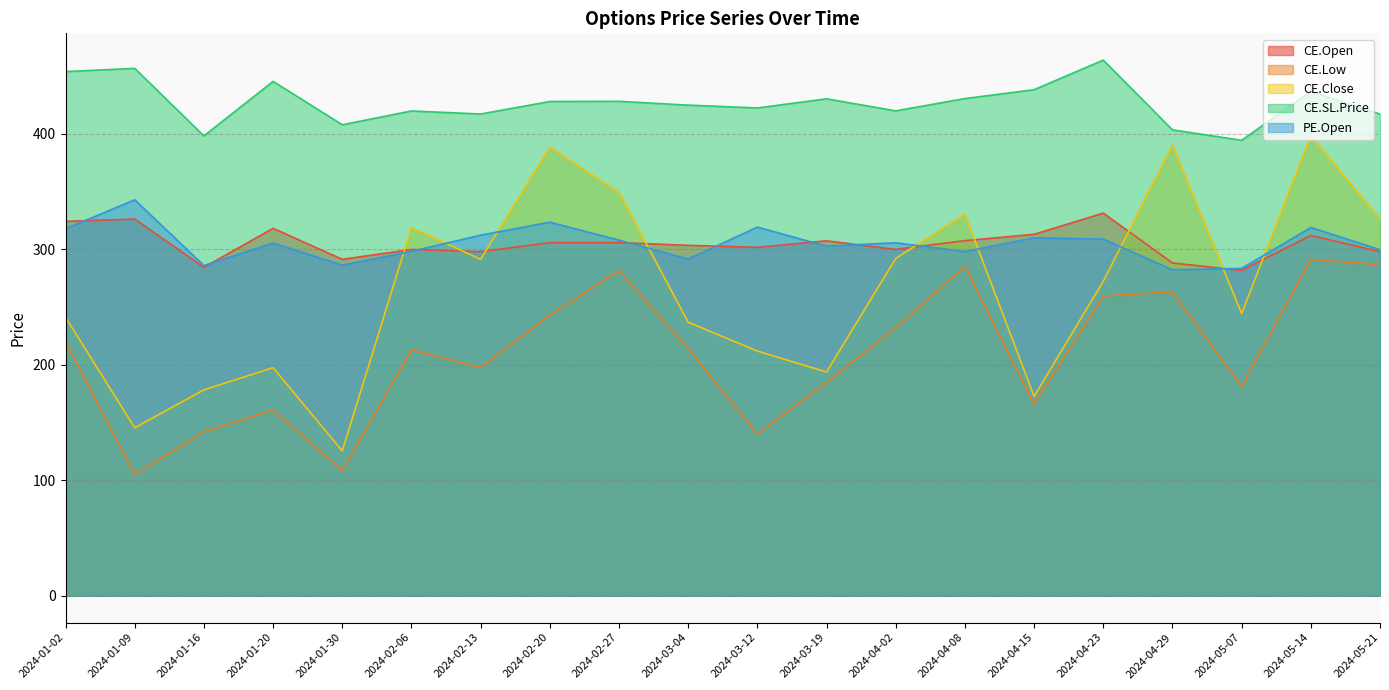

Reading left to right, what are all the values shown in this chart?

CE.Open: 324.3	326.3	284.5	318.2	291.4	299.9	298.1	305.8	305.9	303.6	301.8	307.4	300.0	307.6	313.1	331.4	288.2	281.8	312.1	298.0
CE.Low: 220.0	105.0	142.2	161.0	108.5	212.9	197.7	243.1	281.7	214.2	140.2	184.8	232.0	285.2	165.9	259.6	263.2	181.4	291.4	286.7
CE.Close: 241.2	145.5	178.3	197.6	125.5	319.0	291.4	388.6	349.3	236.9	211.9	193.8	292.2	330.4	172.7	272.4	390.2	244.4	398.4	326.4
CE.SL.Price: 454.0	456.8	398.3	445.6	408.0	419.9	417.3	428.1	428.3	425.0	422.5	430.4	420.0	430.6	438.3	464.0	403.6	394.5	436.9	417.2
PE.Open: 317.9	343.0	286.0	305.5	286.4	298.4	312.3	323.6	308.0	291.6	319.3	302.8	305.8	298.1	310.0	308.9	282.4	283.6	319.0	299.8